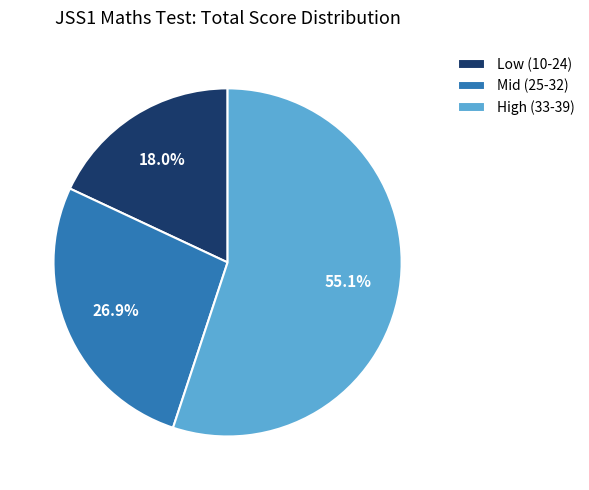

Is there a majority slice in this chart?

Yes